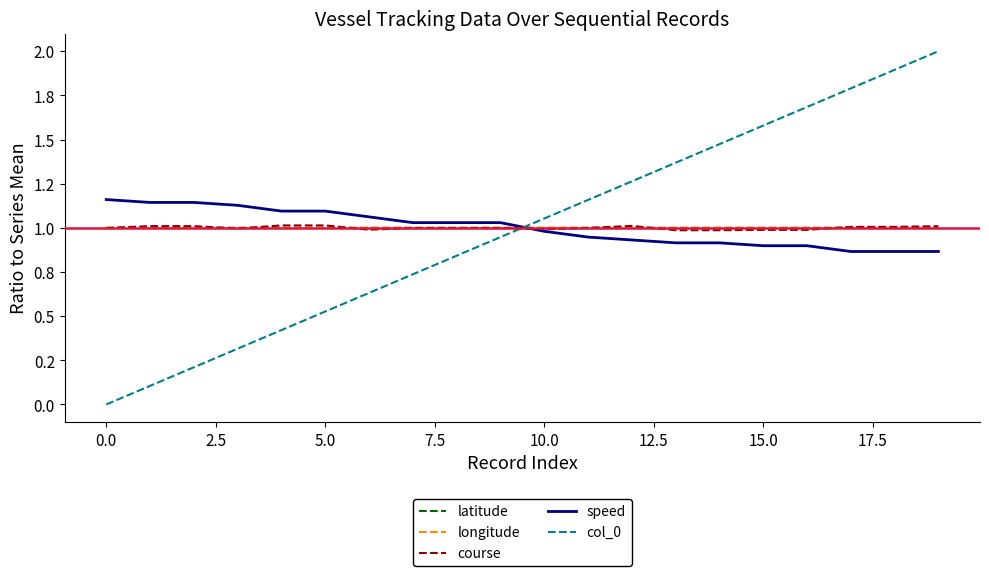

What are all the series names shown in the legend?

latitude, longitude, course, speed, col_0